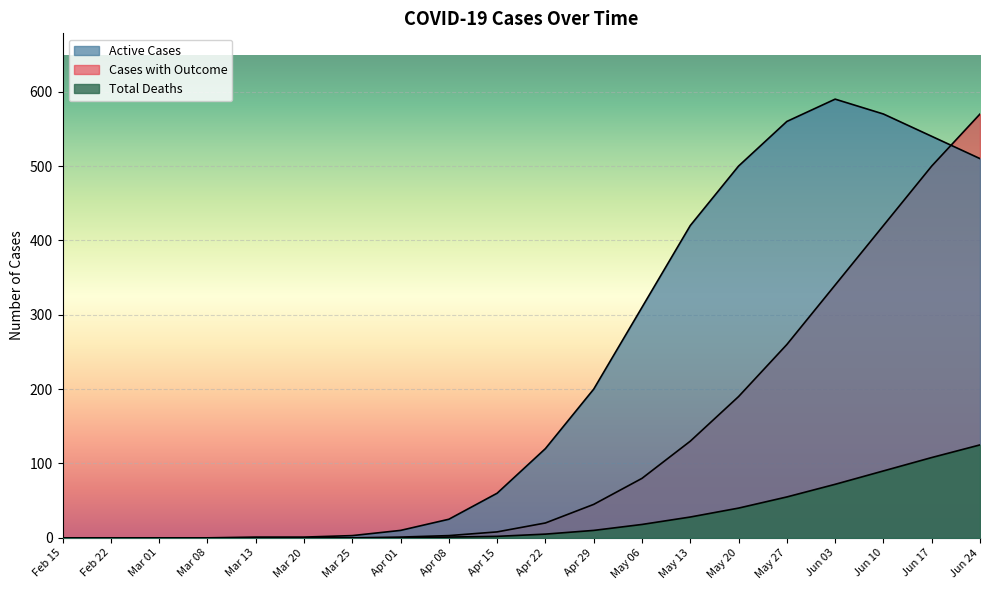

True or false: Active Cases and Total Deaths intersect in this chart.

False